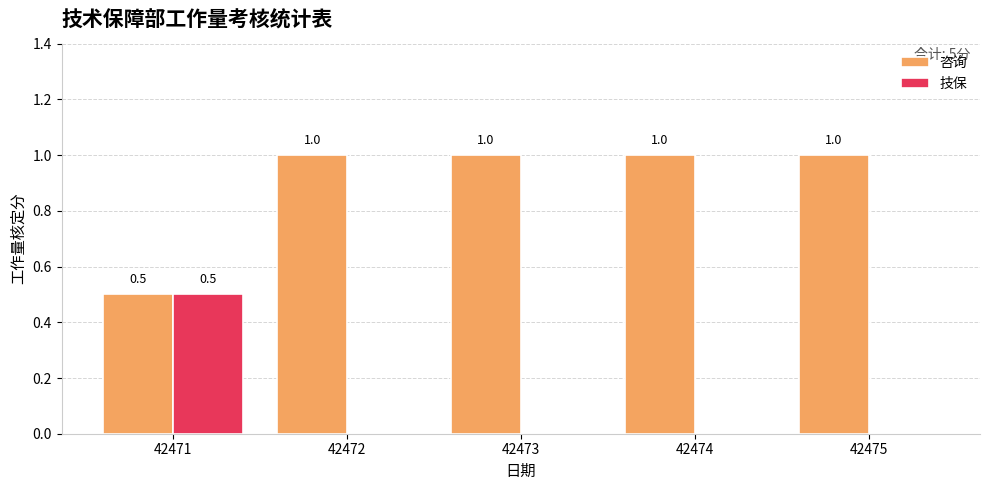

What value does the 技保 series have at 42471?

0.5